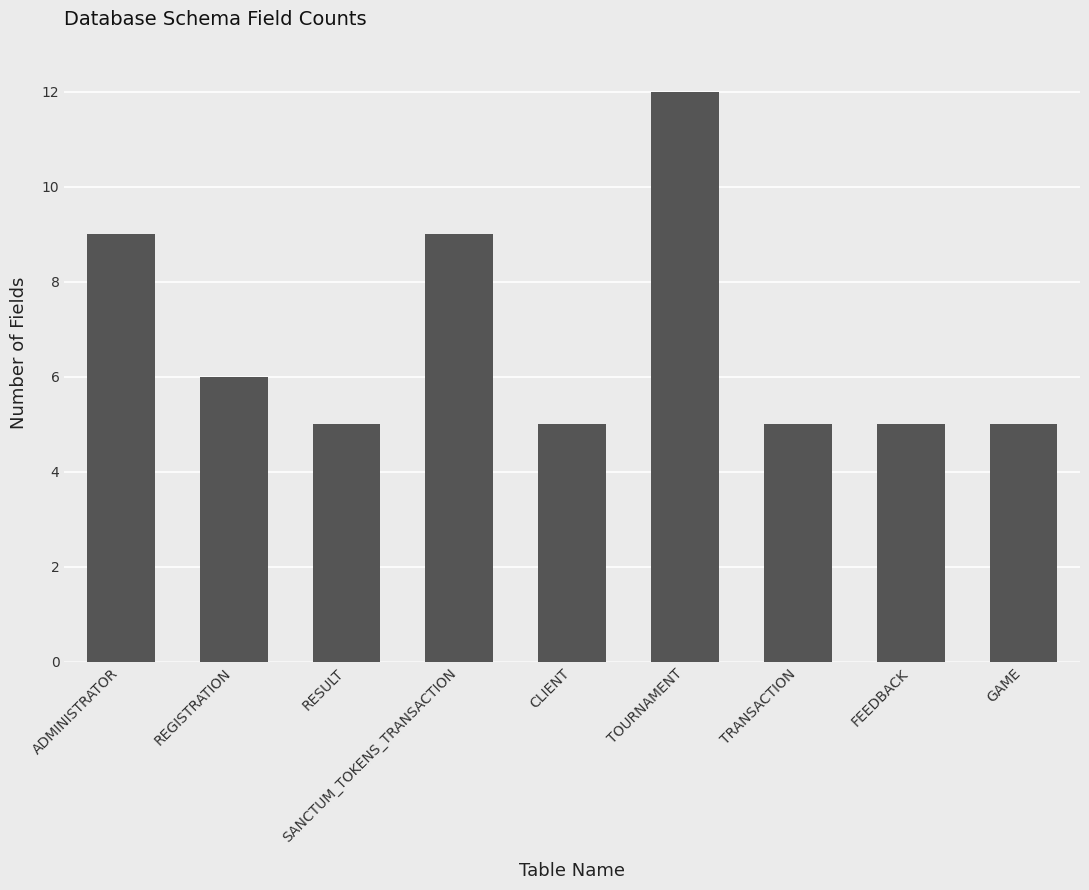

Count the number of data series in this chart.

1